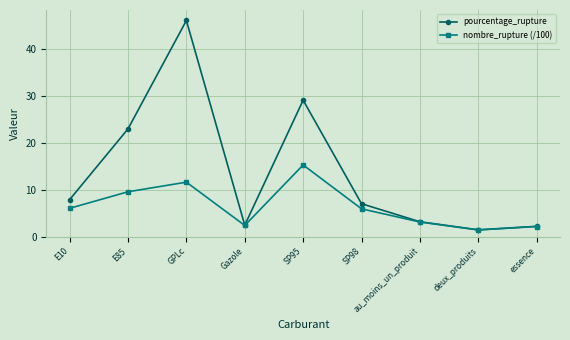

List the series in order of their peak value, highest first.

pourcentage_rupture, nombre_rupture (/100)